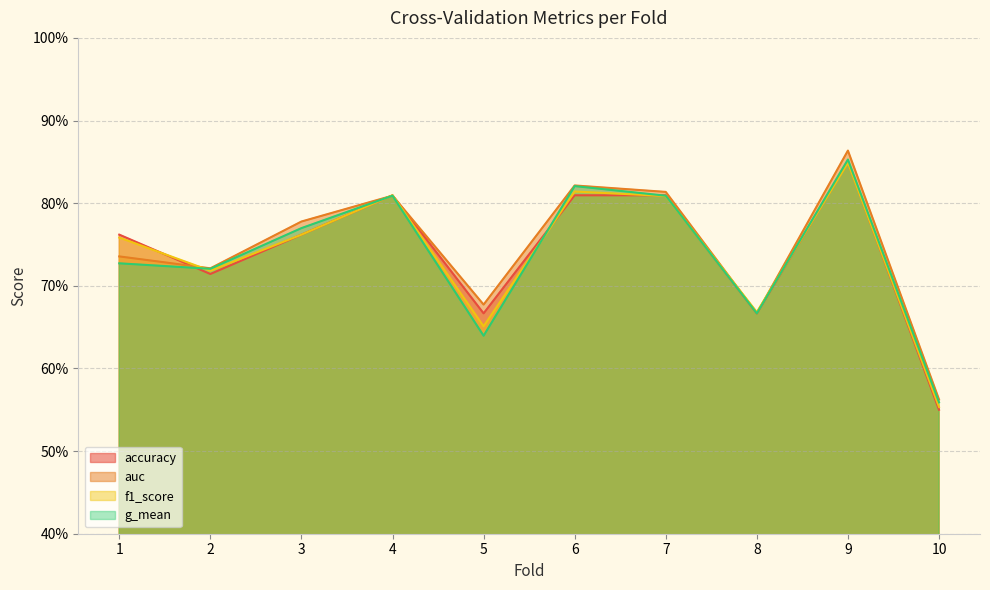

Between which two adjacent categories do auc and accuracy first intersect?

1 and 2